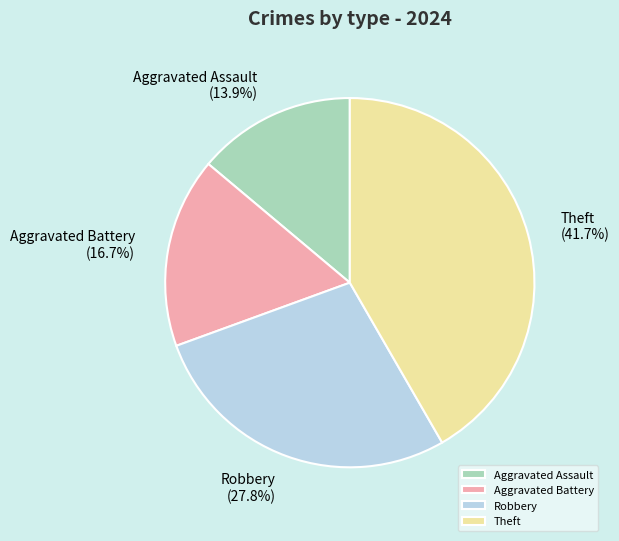

Is Theft the majority of the pie?

No